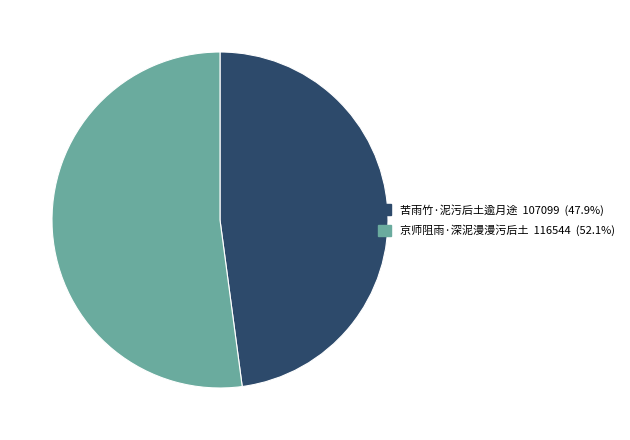

True or false: 苦雨竹·泥污后土逾月途 accounts for 48% of the total.

True